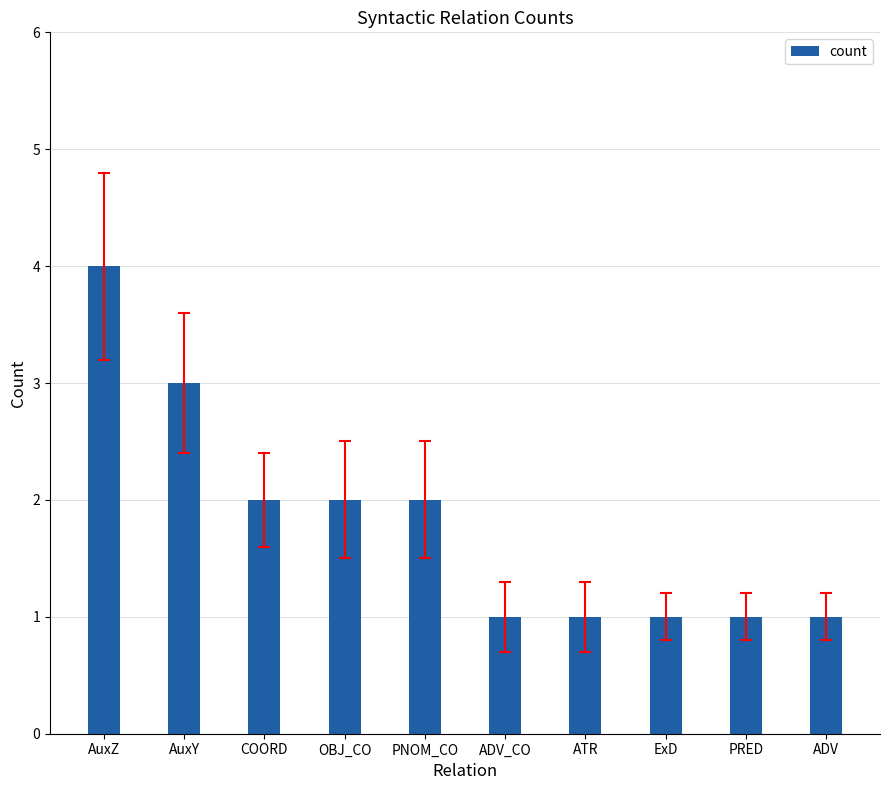

At which label does the data first exceed 2?

AuxZ